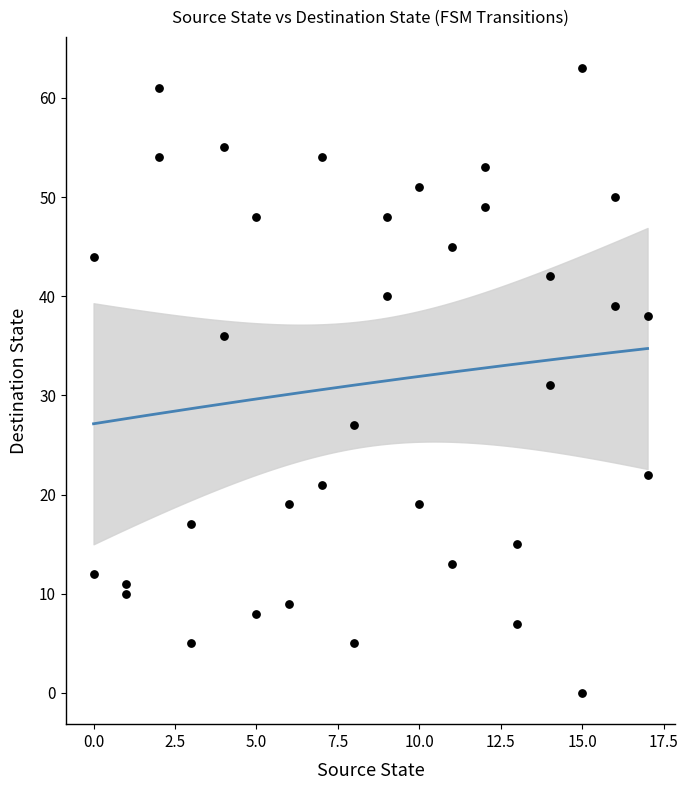

What is the range of X values (max minus min)?

17